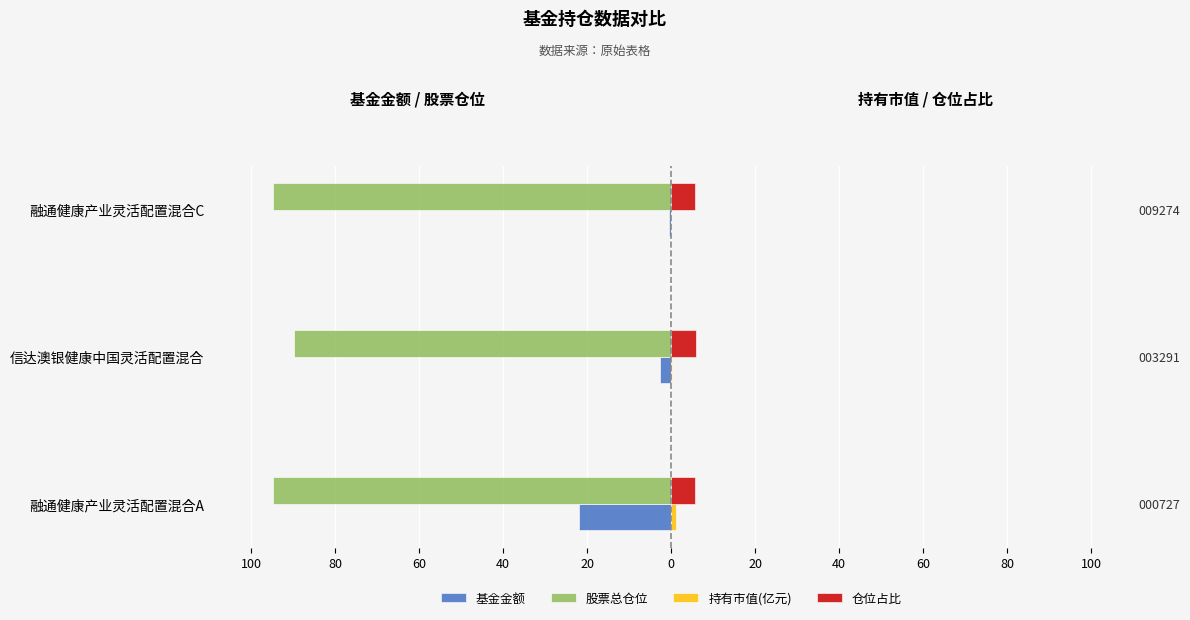

Rank the series by their maximum value, from highest to lowest.

仓位占比, 持有市值(亿元), 基金金额, 股票总仓位